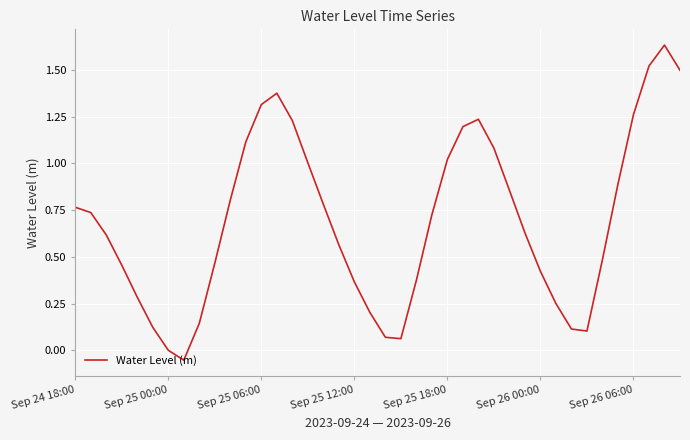

What is the difference between the second highest and second lowest values?

1.5